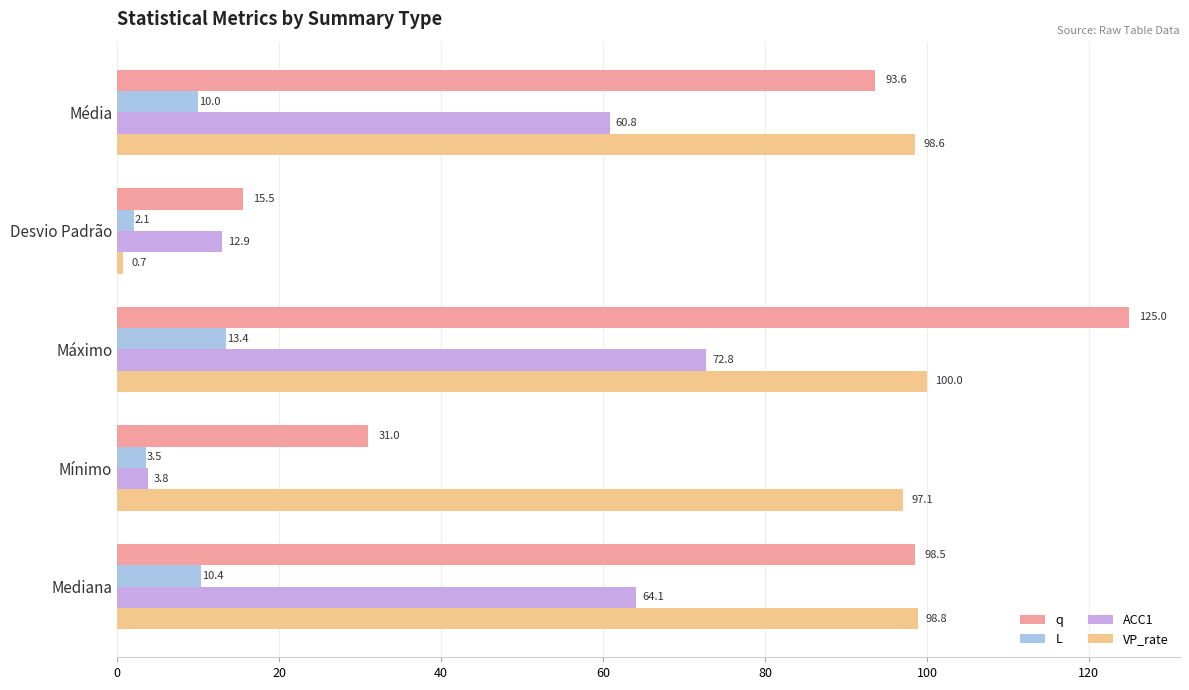

The ACC1 series shows 3.8 at Mínimo. True or false?

True